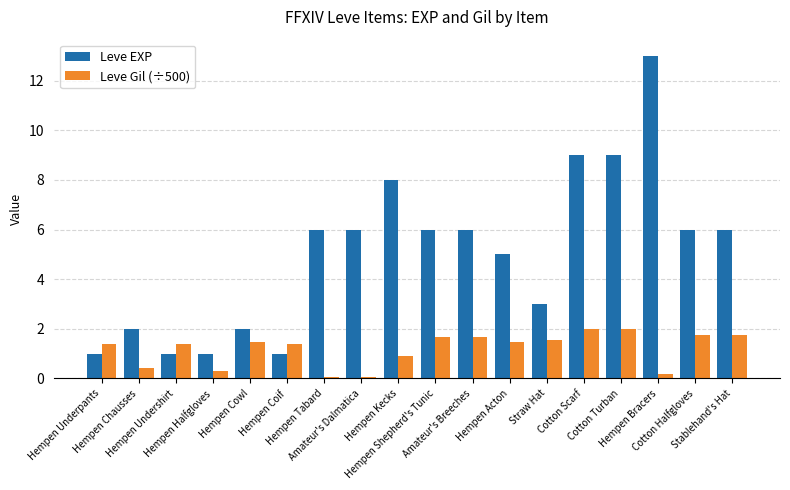

Reading left to right, extract all data points from this chart.

Leve EXP: Hempen Underpants=1.0	Hempen Chausses=2.0	Hempen Undershirt=1.0	Hempen Halfgloves=1.0	Hempen Cowl=2.0	Hempen Coif=1.0	Hempen Tabard=6.0	Amateur's Dalmatica=6.0	Hempen Kecks=8.0	Hempen Shepherd's Tunic=6.0	Amateur's Breeches=6.0	Hempen Acton=5.0	Straw Hat=3.0	Cotton Scarf=9.0	Cotton Turban=9.0	Hempen Bracers=13.0	Cotton Halfgloves=6.0	Stablehand's Hat=6.0
Leve Gil (÷500): Hempen Underpants=1.4	Hempen Chausses=0.4	Hempen Undershirt=1.4	Hempen Halfgloves=0.3	Hempen Cowl=1.5	Hempen Coif=1.4	Hempen Tabard=0.1	Amateur's Dalmatica=0.1	Hempen Kecks=0.9	Hempen Shepherd's Tunic=1.7	Amateur's Breeches=1.7	Hempen Acton=1.5	Straw Hat=1.6	Cotton Scarf=2.0	Cotton Turban=2.0	Hempen Bracers=0.2	Cotton Halfgloves=1.8	Stablehand's Hat=1.8